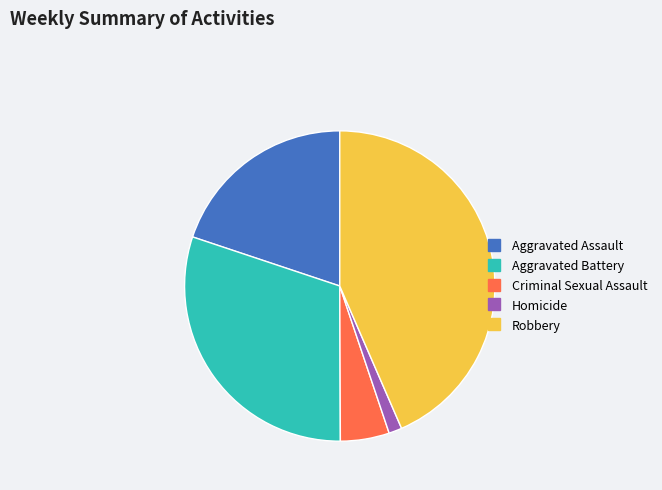

Which category has the biggest portion of the pie?

Robbery